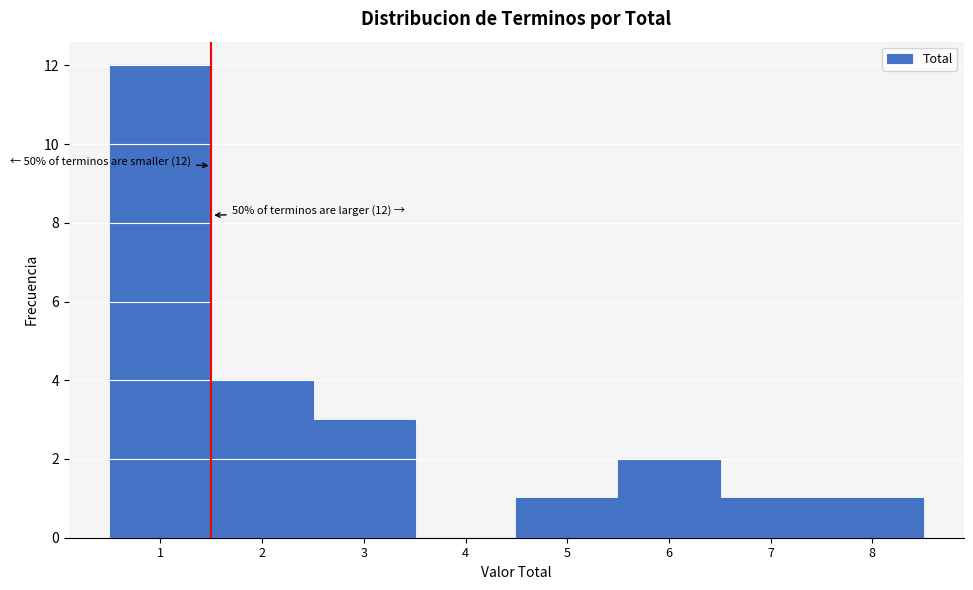

Which range on the x-axis has the tallest bar?

0.5 to 1.5